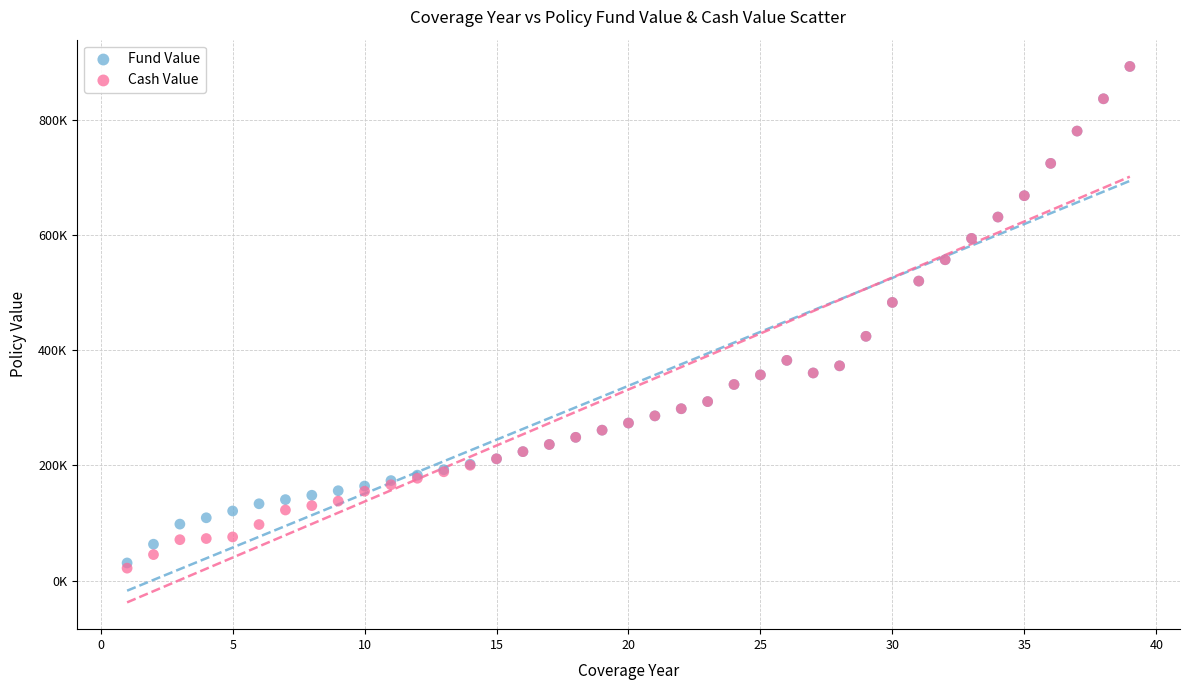

Which series has the largest Y range (max minus min)?

Cash Value